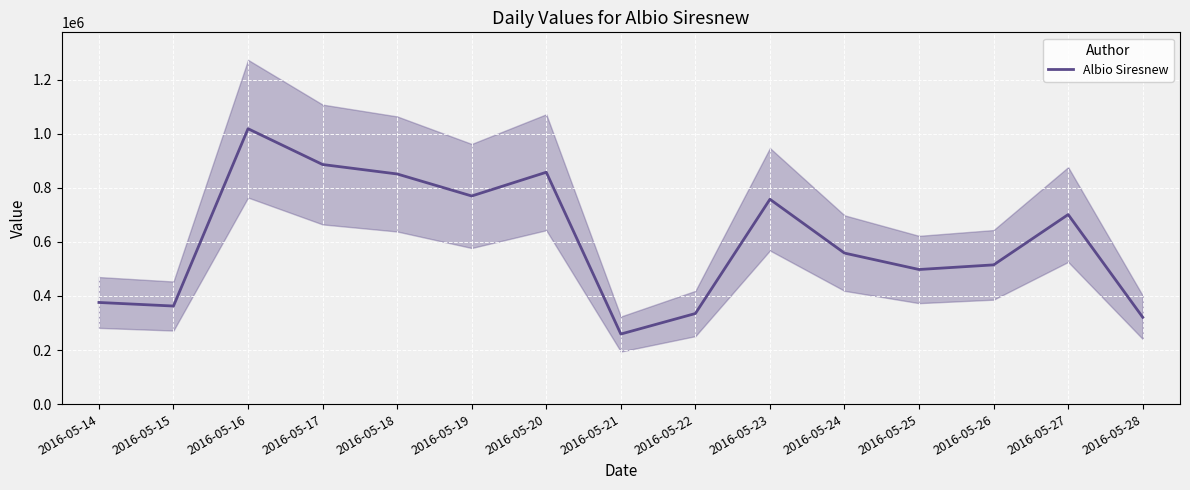

What is the average value?

604585